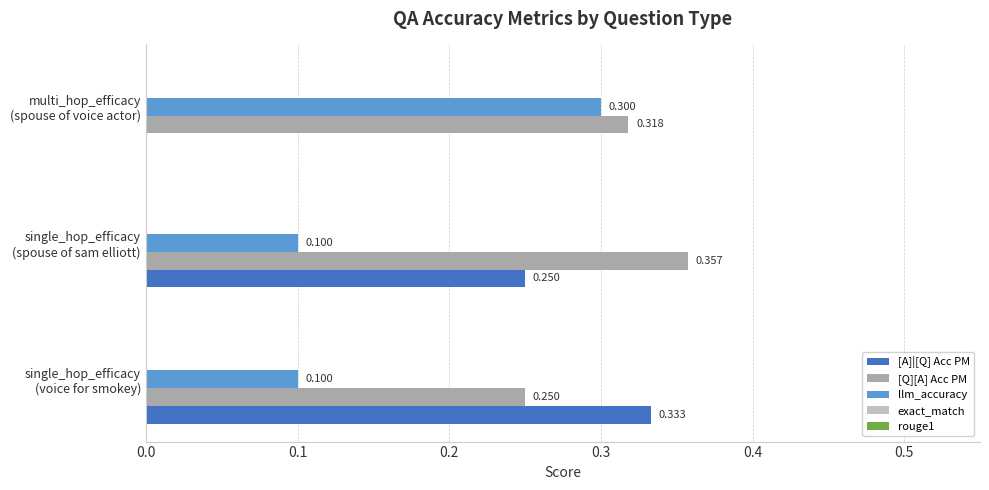

How many distinct data groups are displayed?

3